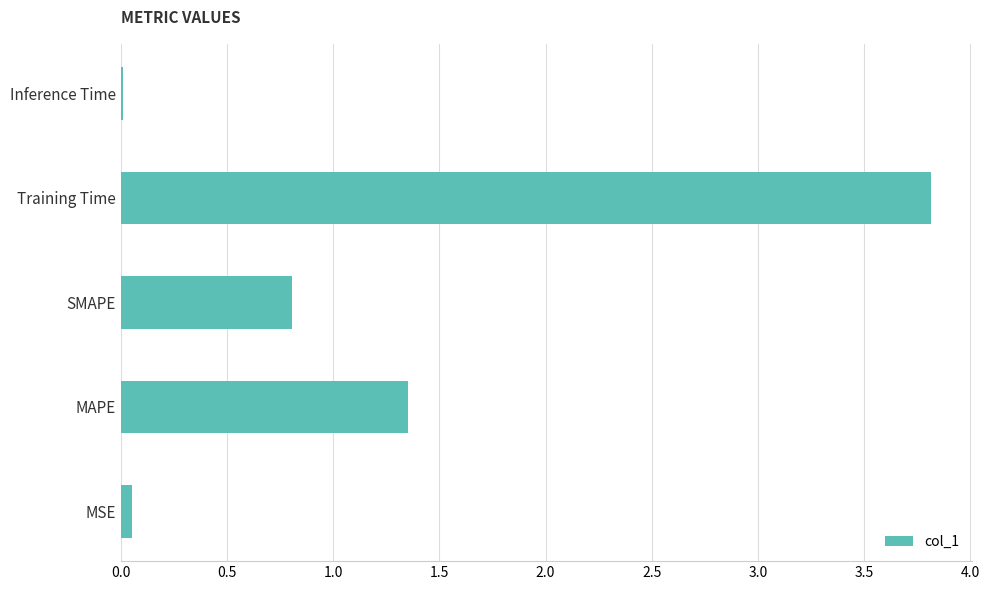

The value at Training Time is 2.3. True or false?

False